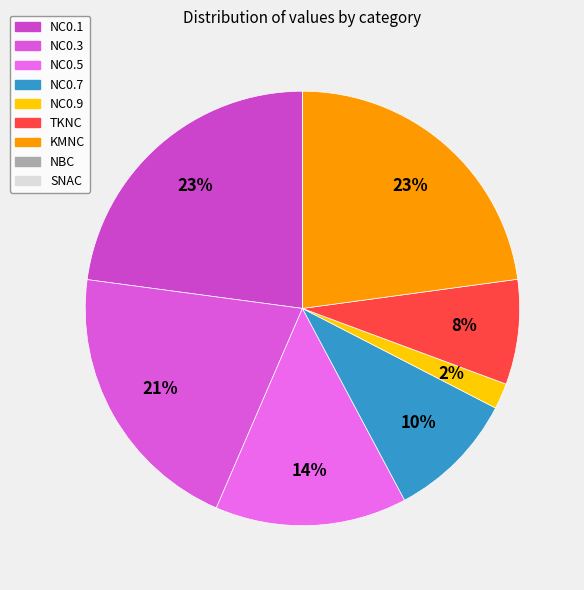

To the nearest percent, what percentage of the pie is NC0.1?

23%